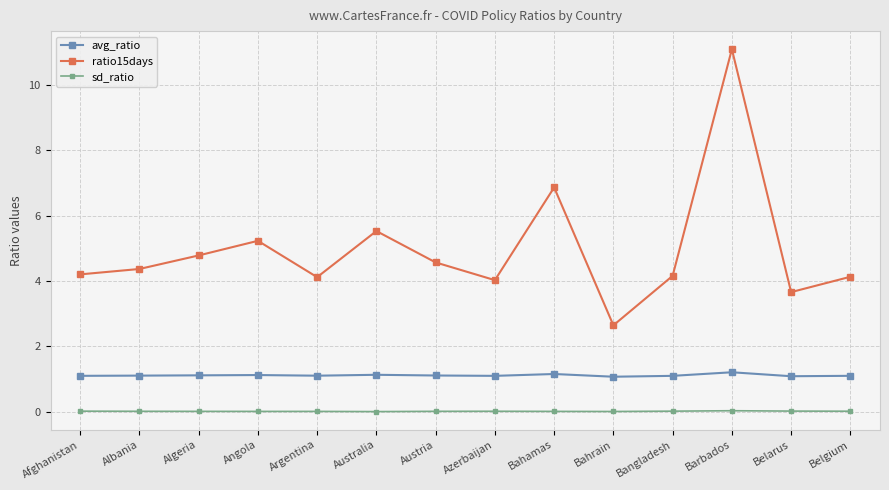

What position from the left is Belarus?

13